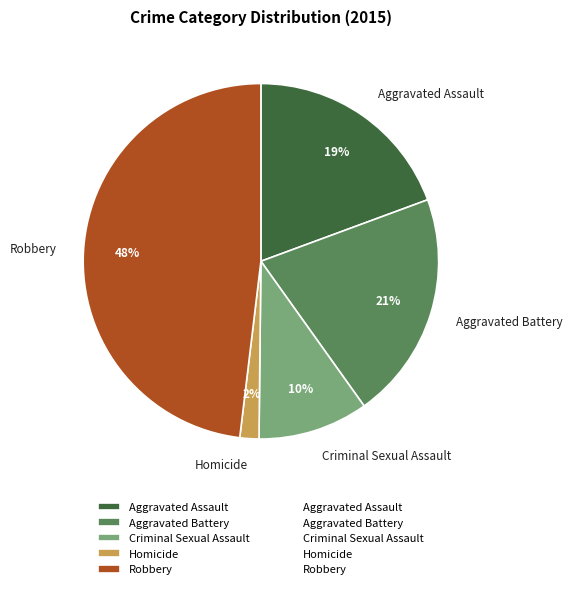

True or false: Criminal Sexual Assault accounts for 10% of the total.

True